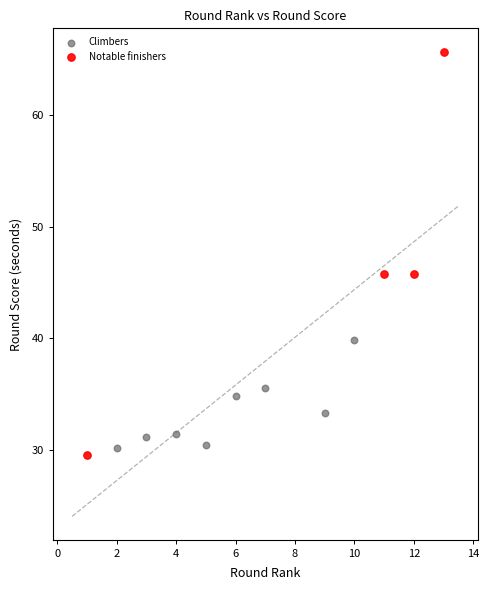

Which series has the widest spread of Y values?

Notable finishers